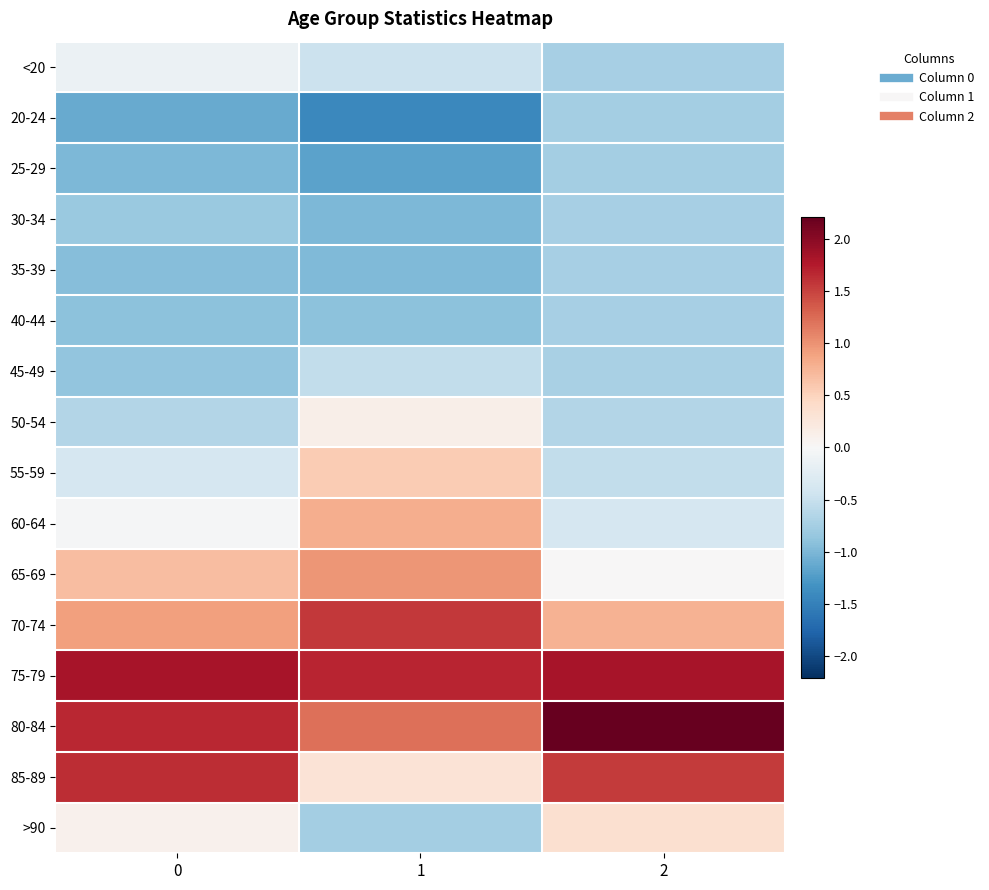

What is the smallest value displayed?

-1.4